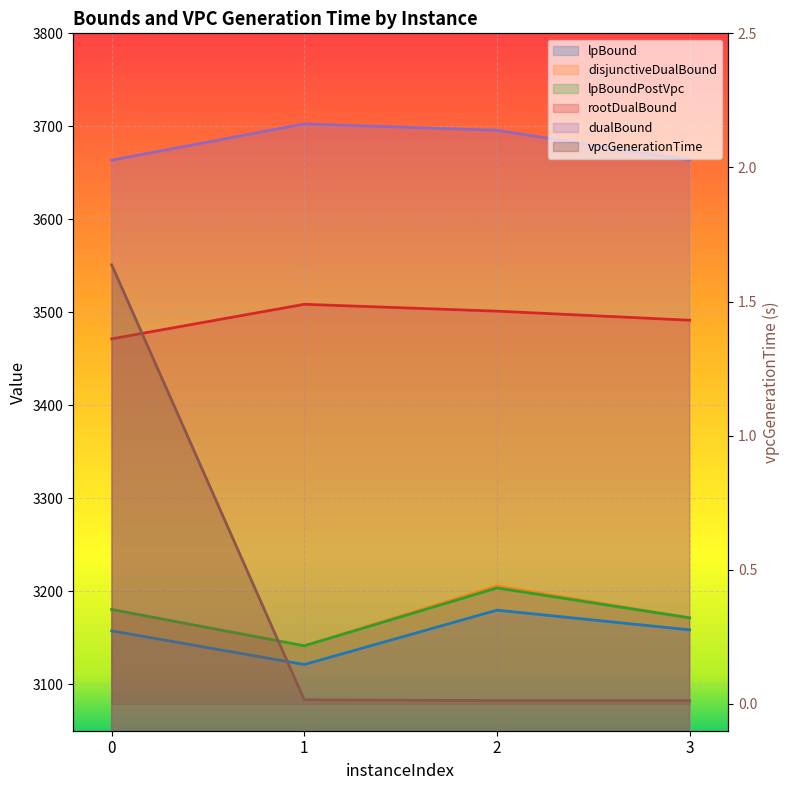

Reading right to left, transcribe all the data shown in this chart.

lpBound: 3158.5	3179.6	3121.2	3157.4
disjunctiveDualBound: 3171.4	3205.6	3141.4	3180.3
lpBoundPostVpc: 3171.4	3203.5	3141.3	3180.3
rootDualBound: 3491.5	3501.2	3508.6	3471.4
dualBound: 3663.7	3695.7	3702.6	3663.6
vpcGenerationTime: 0.0	0.0	0.0	1.6